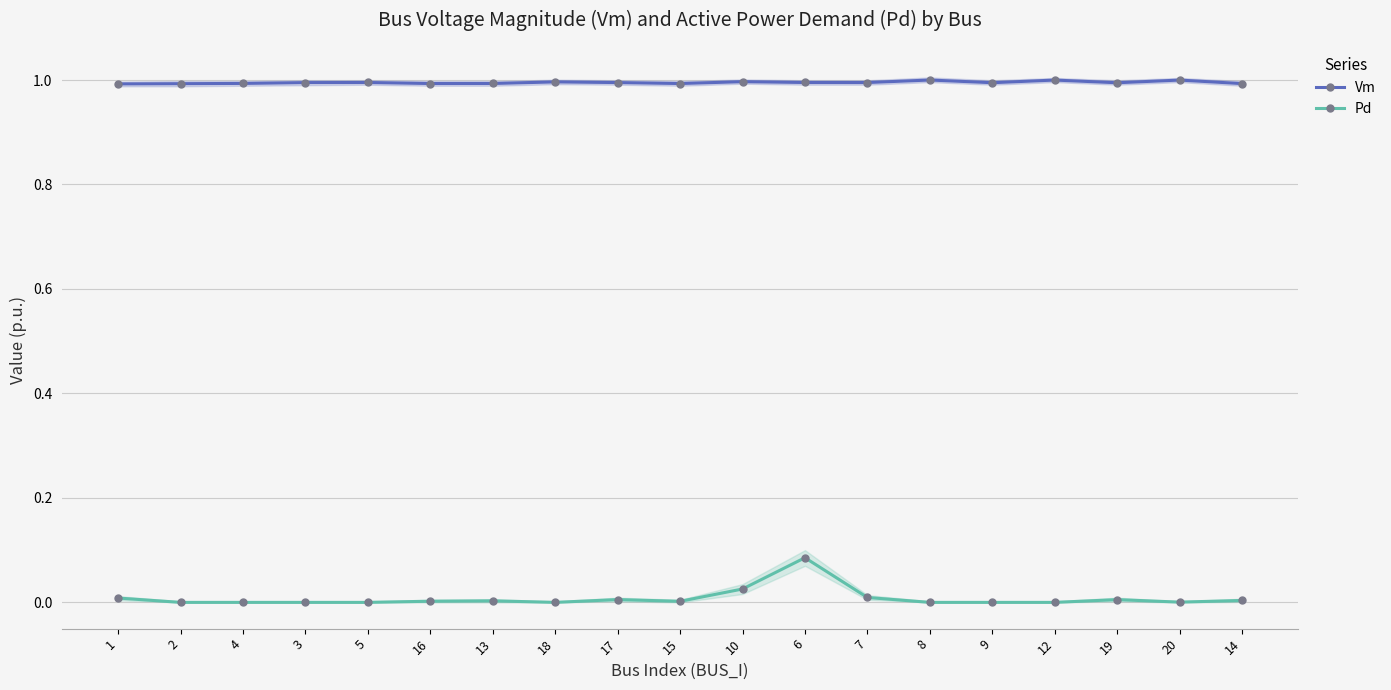

Reading left to right, list all the values displayed in this chart.

Vm: 1=1.0	2=1.0	4=1.0	3=1.0	5=1.0	16=1.0	13=1.0	18=1.0	17=1.0	15=1.0	10=1.0	6=1.0	7=1.0	8=1.0	9=1.0	12=1.0	19=1.0	20=1.0	14=1.0
Pd: 1=0.0	2=0.0	4=0.0	3=0.0	5=0.0	16=0.0	13=0.0	18=0.0	17=0.0	15=0.0	10=0.0	6=0.1	7=0.0	8=0.0	9=0.0	12=0.0	19=0.0	20=0.0	14=0.0